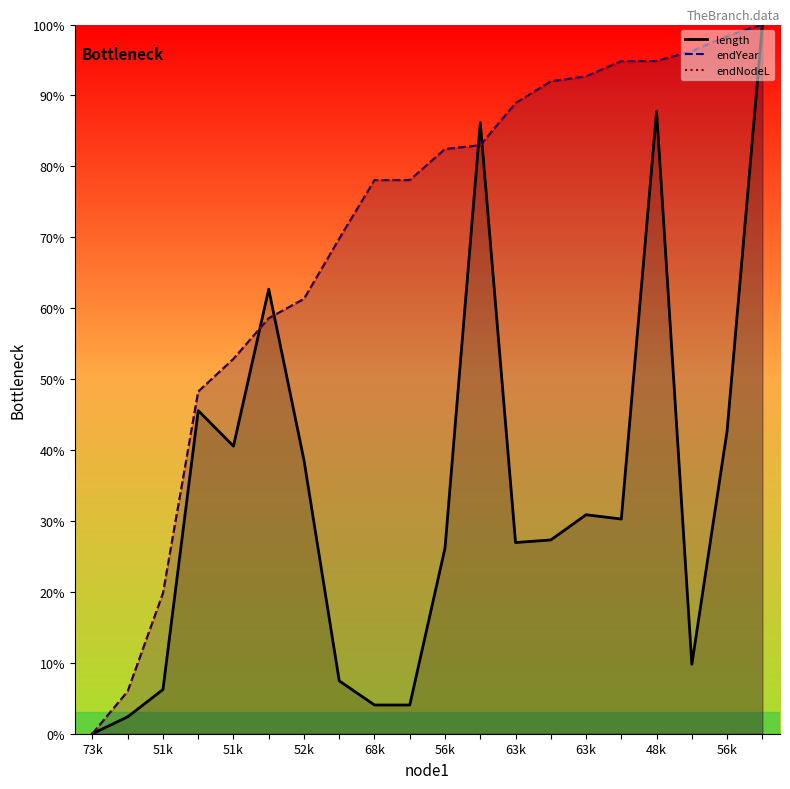

What is the difference between the second highest and minimum values in the endNodeL series?

98.4